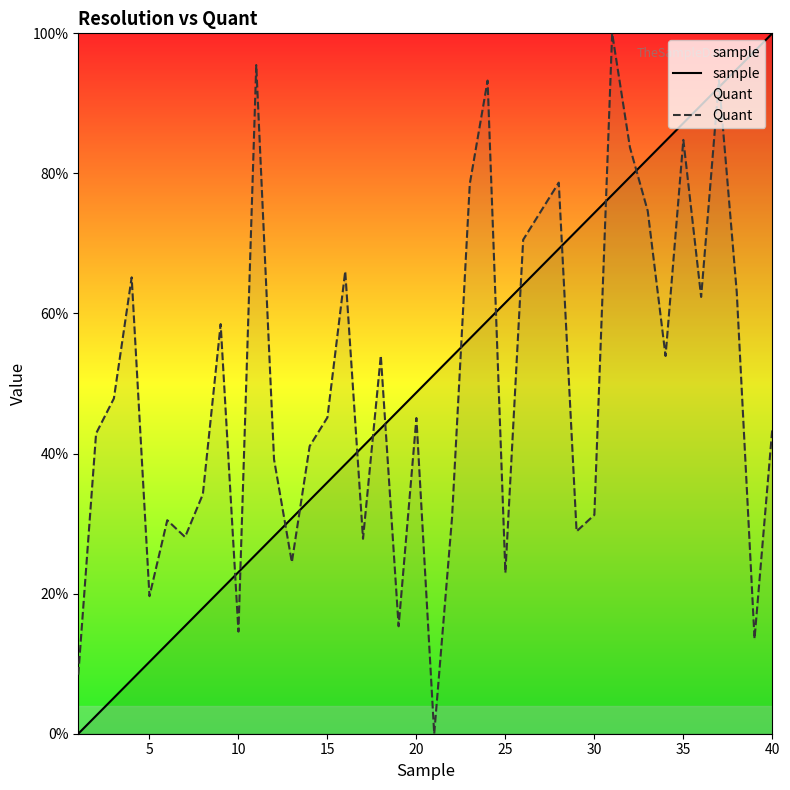

True or false: sample and Quant intersect in this chart.

True